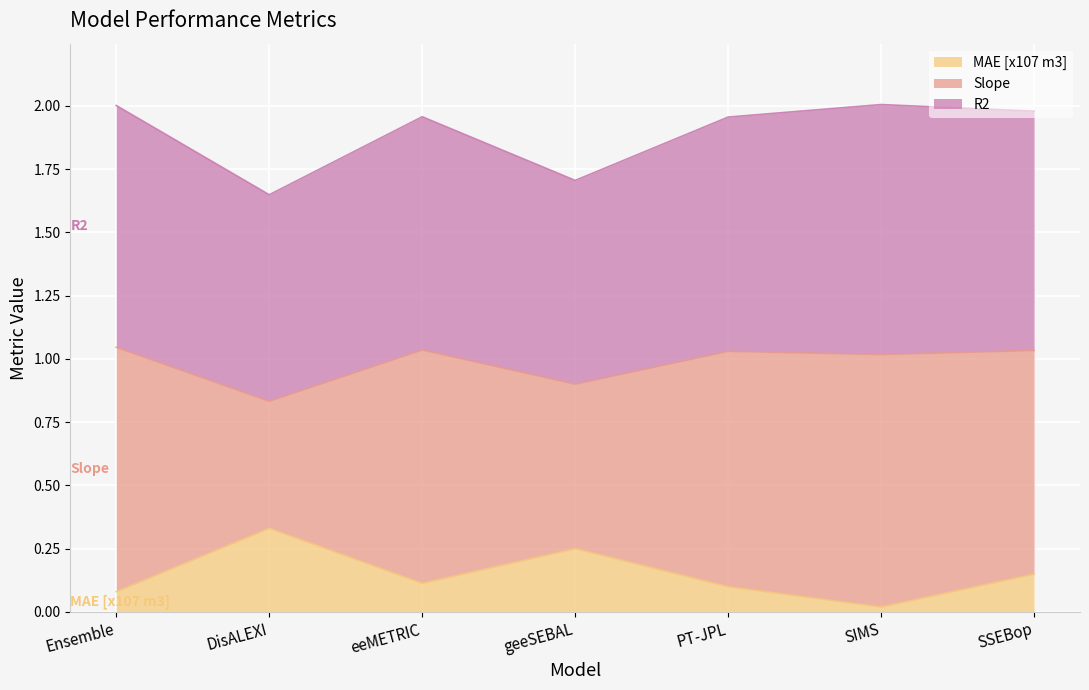

What is the total value across all series at geeSEBAL?

1.7